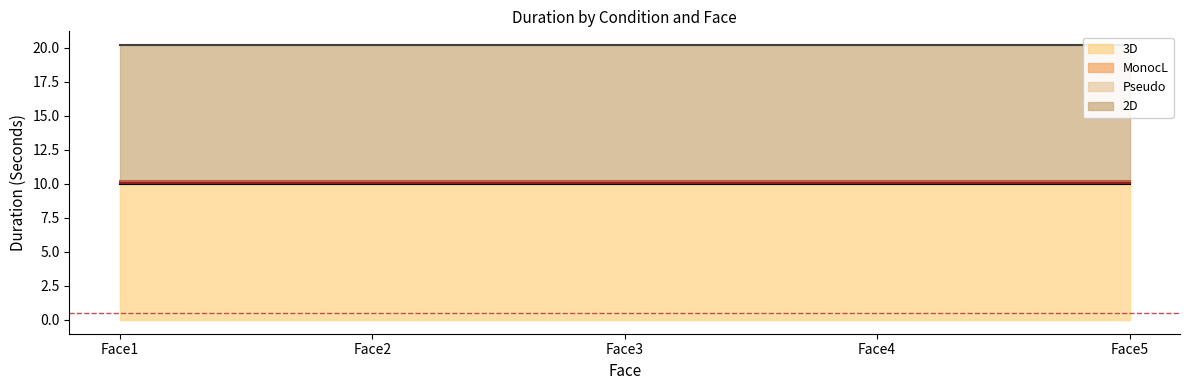

Which category has the lowest value in the 2D series?

Face1